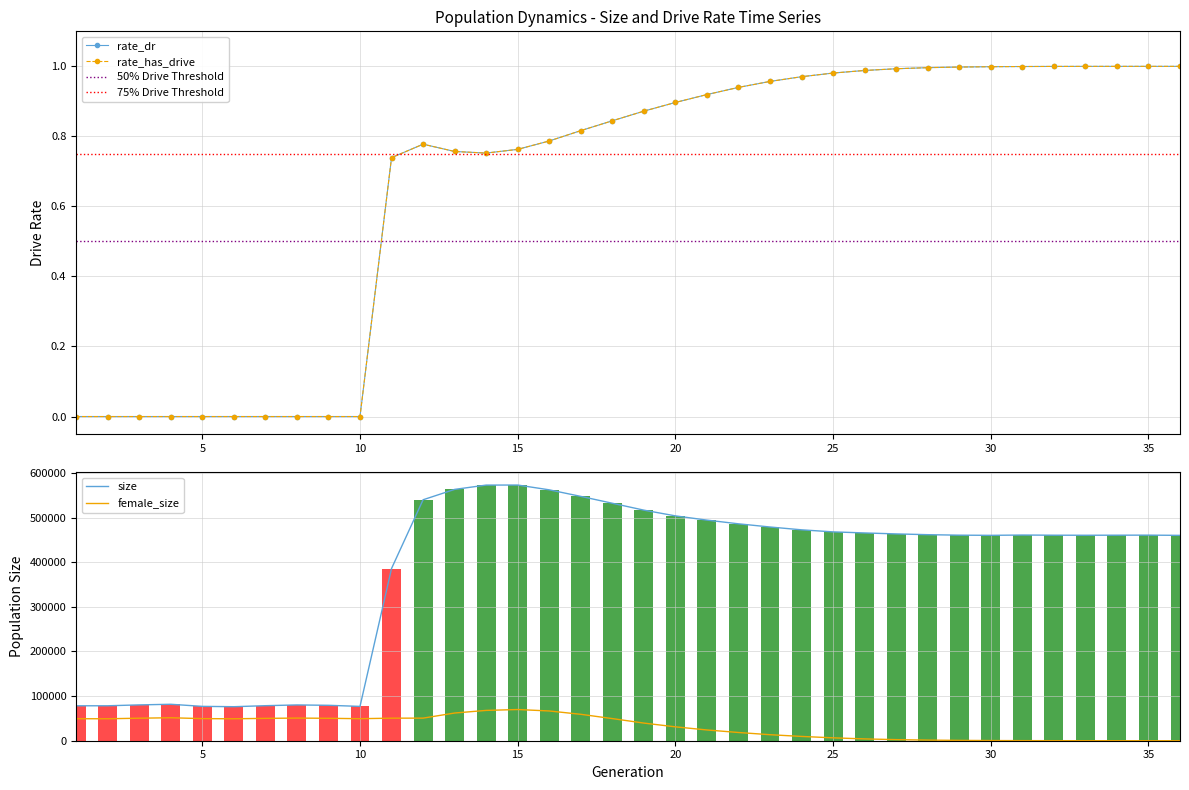

Reading left to right, transcribe all the data shown in this chart.

size: 1=78229.0	2=78291.0	3=80265.0	4=81649.0	5=76963.0	6=76209.0	7=78477.0	8=80160.0	9=79344.0	10=76893.0	11=385772.0	12=539725.0	13=562960.0	14=572624.0	15=572739.0	16=561991.0	17=547322.0	18=531958.0	19=516501.0	20=503668.0	21=494164.0	22=485892.0	23=478743.0	24=472412.0	25=467811.0	26=465424.0	27=463261.0	28=461535.0	29=460453.0	30=460069.0	31=460738.0	32=460377.0	33=460263.0	34=460396.0	35=460522.0	36=460019.0
female_size: 1=49301.0	2=49178.0	3=50458.0	4=51435.0	5=49498.0	6=49166.0	7=50075.0	8=50684.0	9=50235.0	10=49346.0	11=50512.0	12=50593.0	13=62051.0	14=67914.0	15=69865.0	16=66651.0	17=59173.0	18=49590.0	19=39519.0	20=31088.0	21=24095.0	22=18430.0	23=13482.0	24=9621.0	25=6462.0	26=4055.0	27=2447.0	28=1374.0	29=751.0	30=405.0	31=200.0	32=95.0	33=35.0	34=11.0	35=2.0	36=0.0
rate_dr: 1=0.0	2=0.0	3=0.0	4=0.0	5=0.0	6=0.0	7=0.0	8=0.0	9=0.0	10=0.0	11=0.7	12=0.8	13=0.8	14=0.8	15=0.8	16=0.8	17=0.8	18=0.8	19=0.9	20=0.9	21=0.9	22=0.9	23=1.0	24=1.0	25=1.0	26=1.0	27=1.0	28=1.0	29=1.0	30=1.0	31=1.0	32=1.0	33=1.0	34=1.0	35=1.0	36=1.0
rate_has_drive: 1=0.0	2=0.0	3=0.0	4=0.0	5=0.0	6=0.0	7=0.0	8=0.0	9=0.0	10=0.0	11=0.7	12=0.8	13=0.8	14=0.8	15=0.8	16=0.8	17=0.8	18=0.8	19=0.9	20=0.9	21=0.9	22=0.9	23=1.0	24=1.0	25=1.0	26=1.0	27=1.0	28=1.0	29=1.0	30=1.0	31=1.0	32=1.0	33=1.0	34=1.0	35=1.0	36=1.0